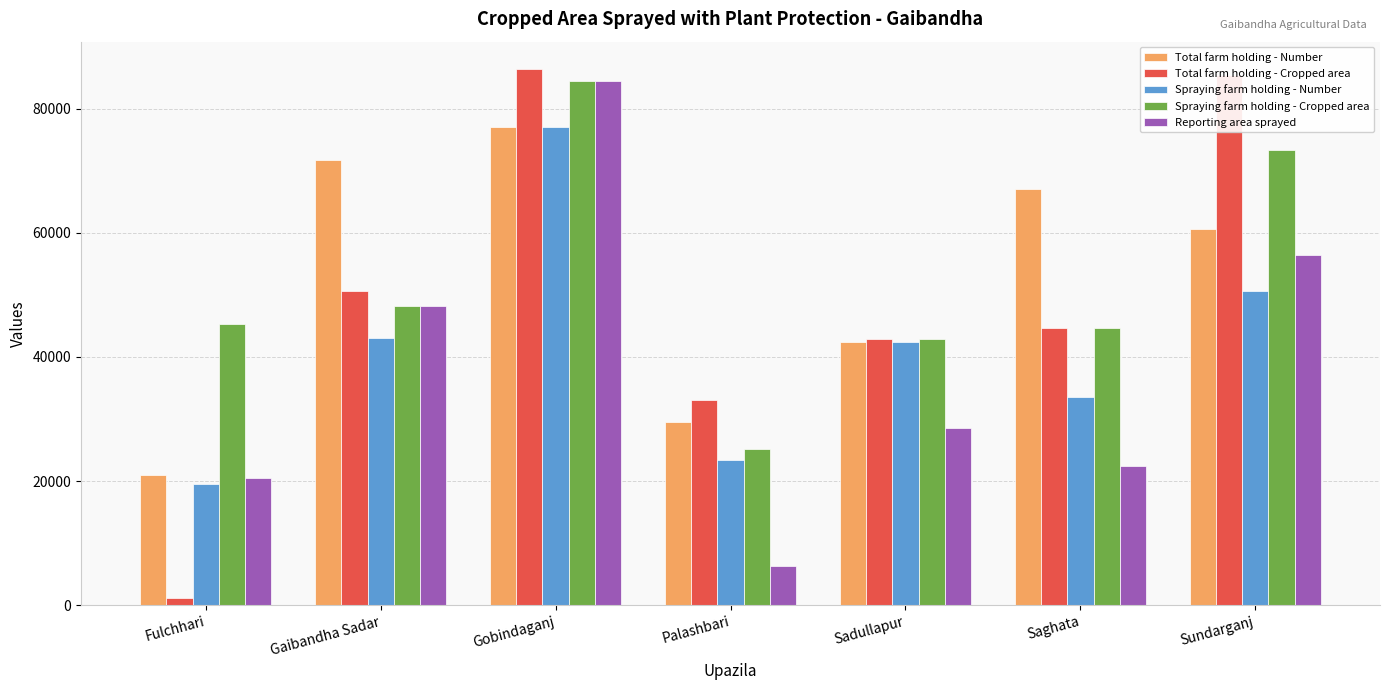

What is the average value of the Spraying farm holding - Cropped area series?

52046